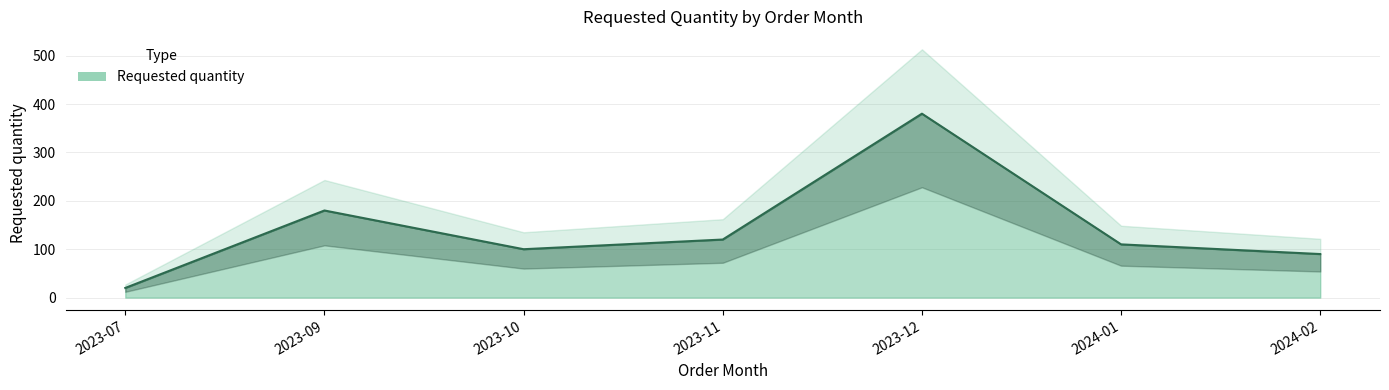

What is the sum of the values at 2024-02 and 2023-07?

110